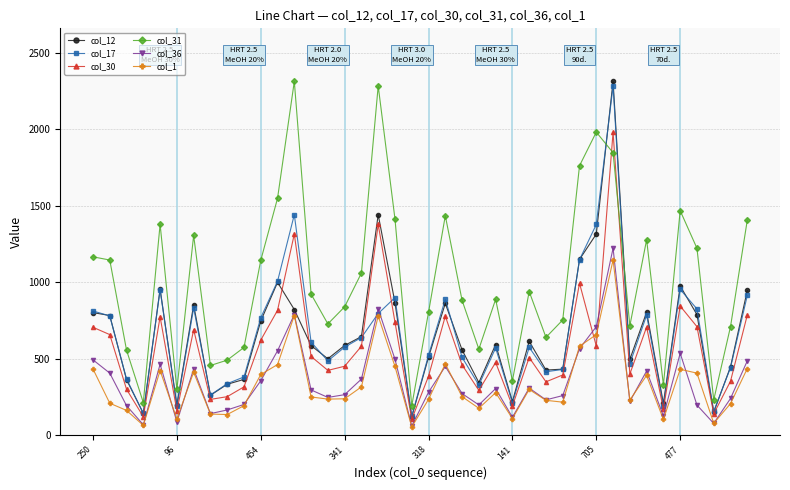

How many lines are shown in the chart?

6